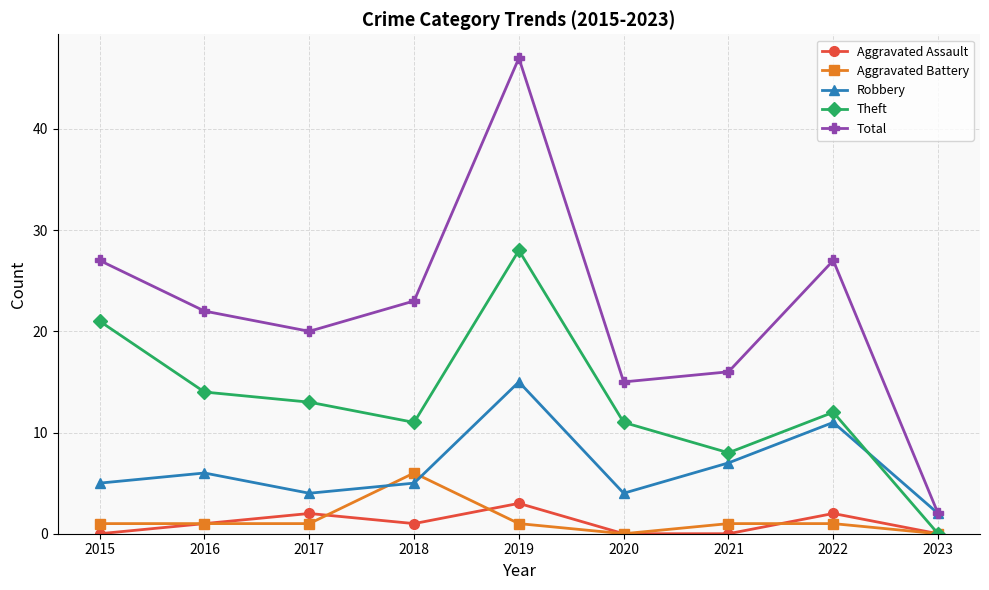

Where is Total nearest to the value 24?

2018